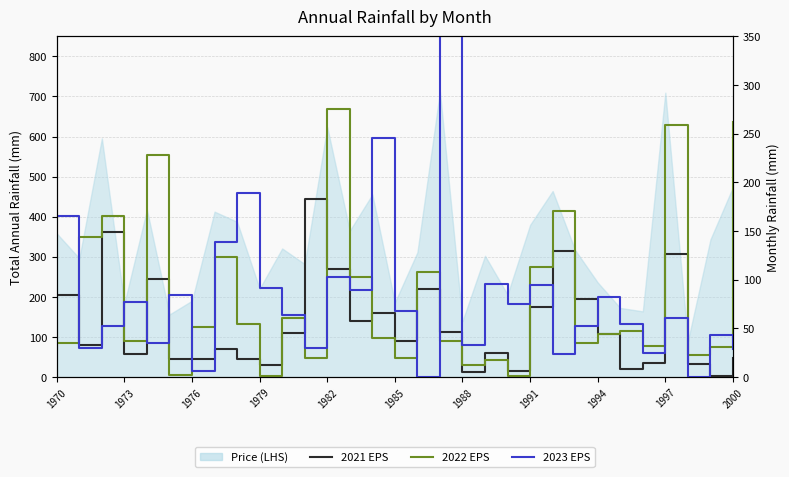

At how many categories does at least one series exceed 209?

6